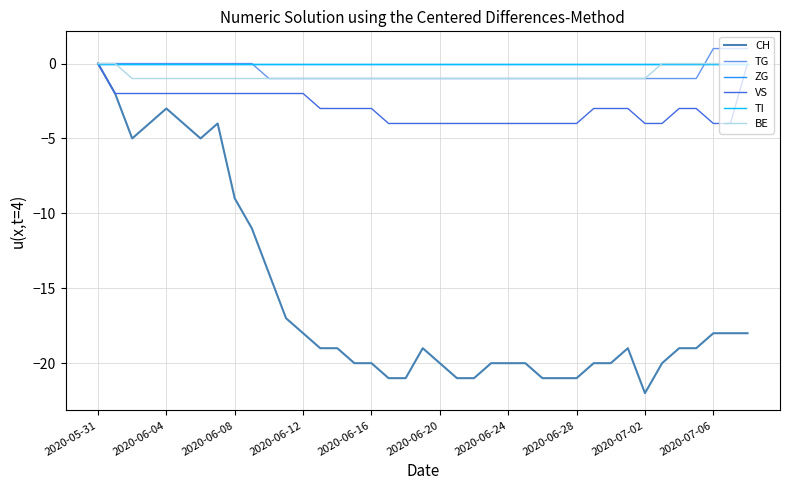

Does the chart have visible grid lines?

Yes